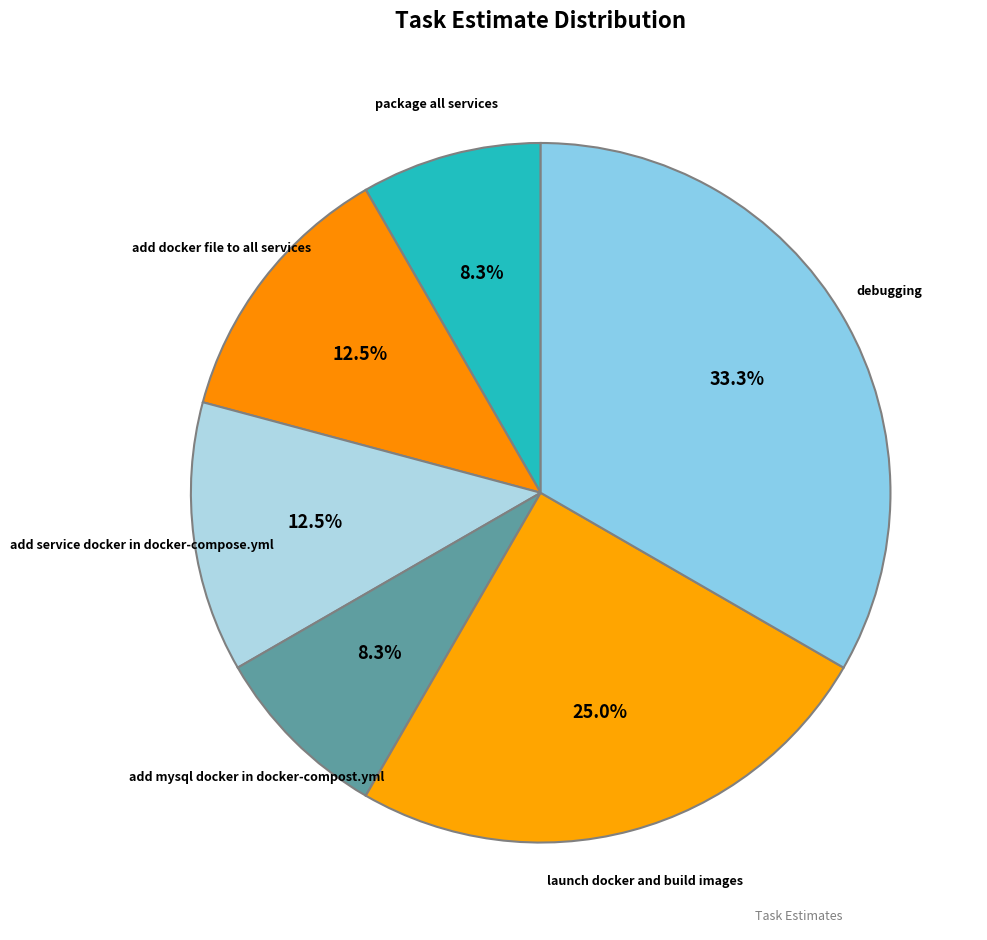

Count the number of slices in the pie.

6